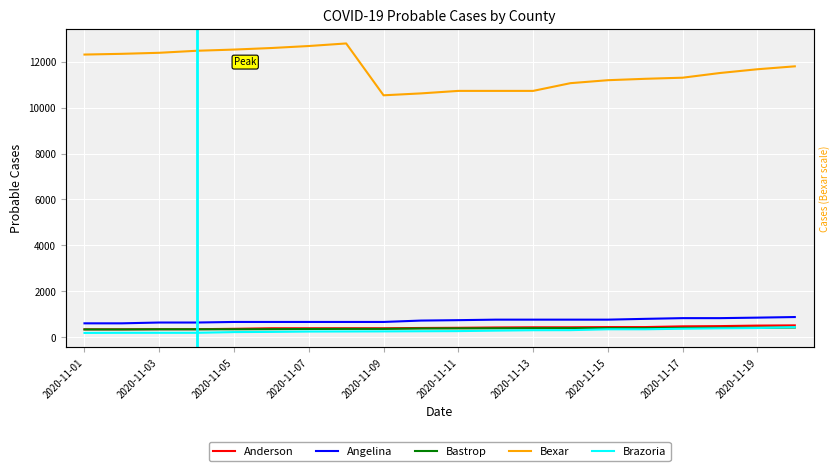

True or false: Bexar and Angelina intersect in this chart.

False